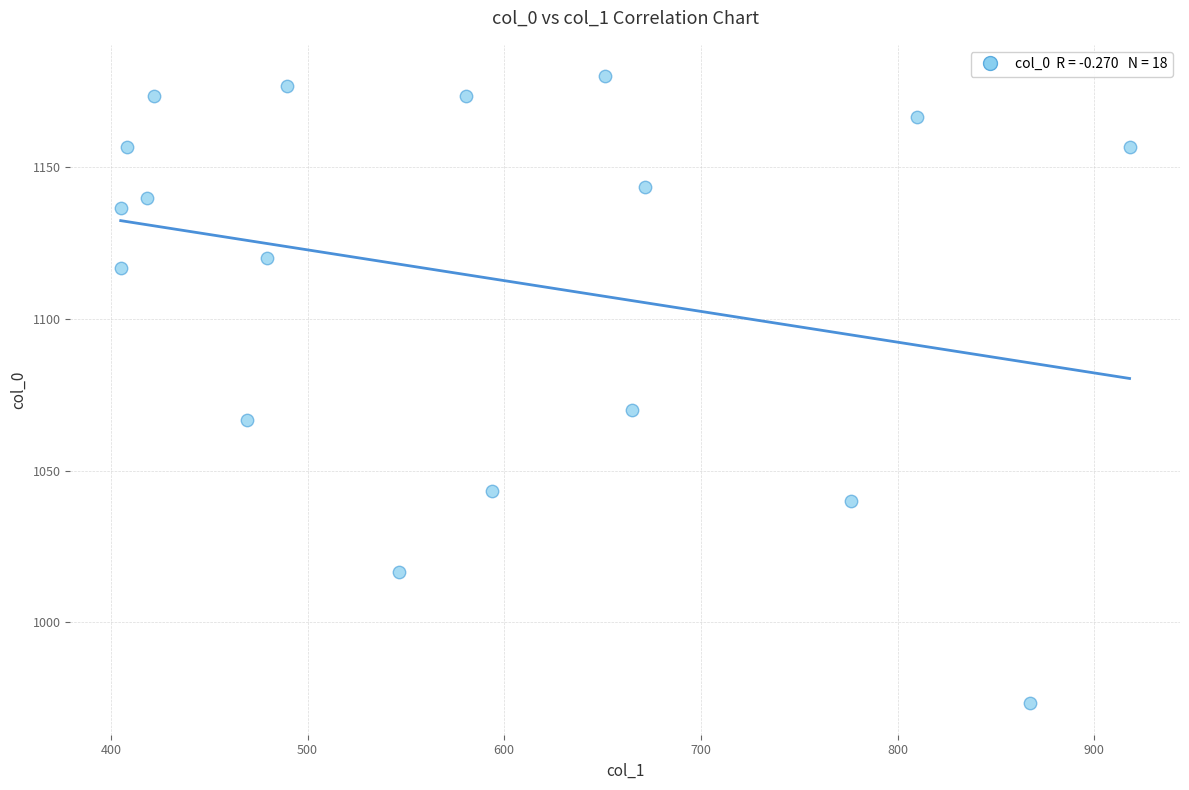

What is the range of X values (max minus min)?

513.0